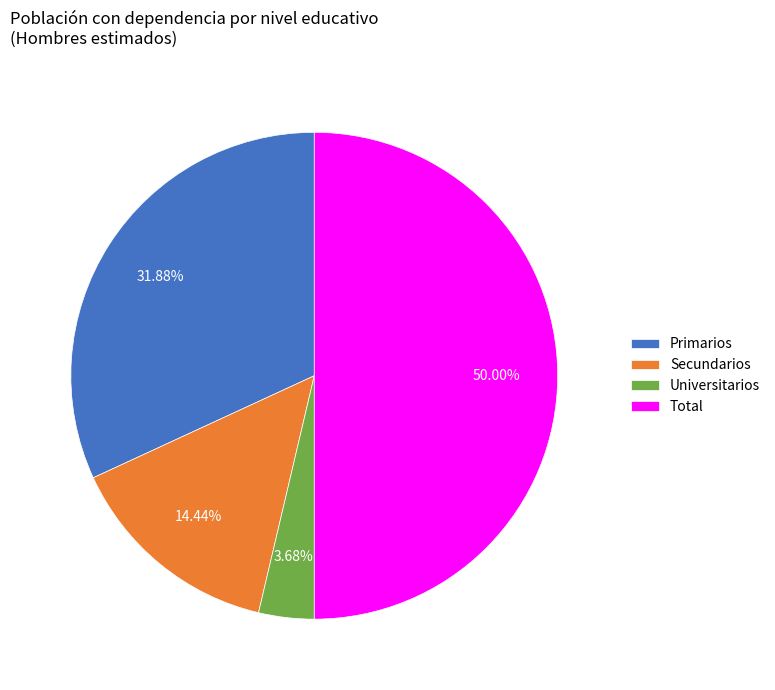

What portion of the pie excludes Primarios?

68.1%